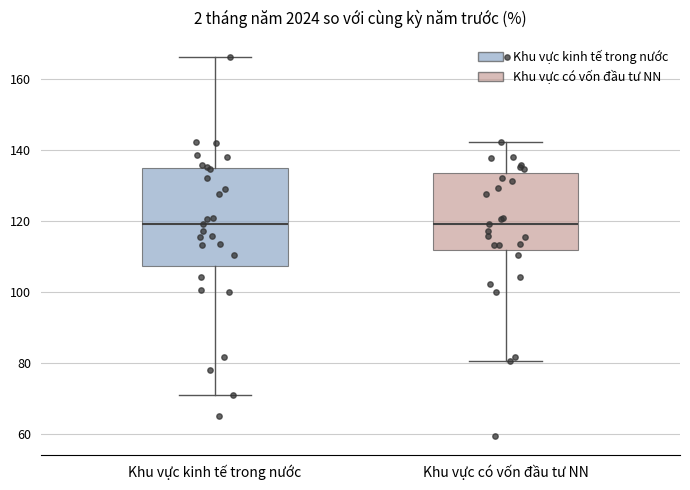

Comparing the boxes themselves (not the whiskers), which one is the tallest?

Khu vực kinh tế trong nước